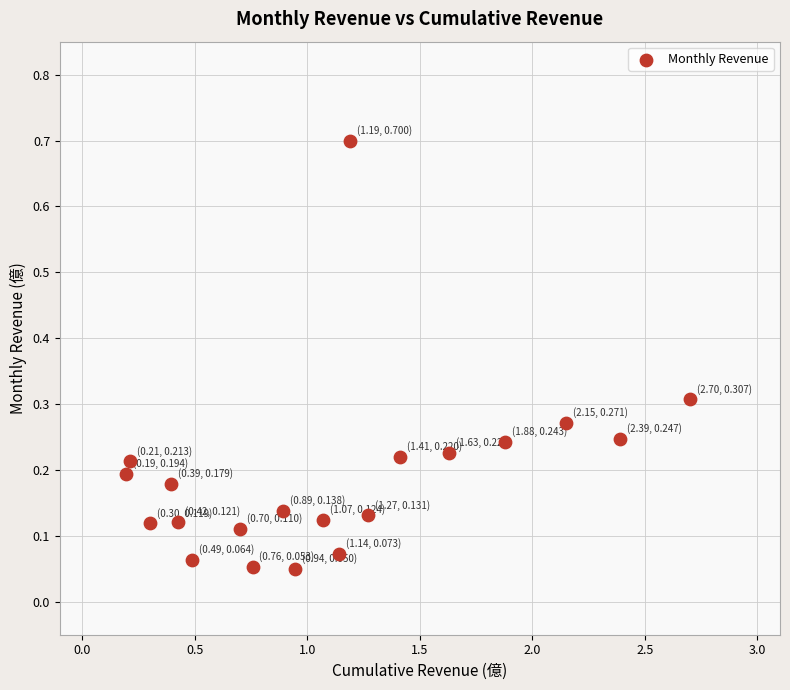

What is the range of X values (max minus min)?

2.5